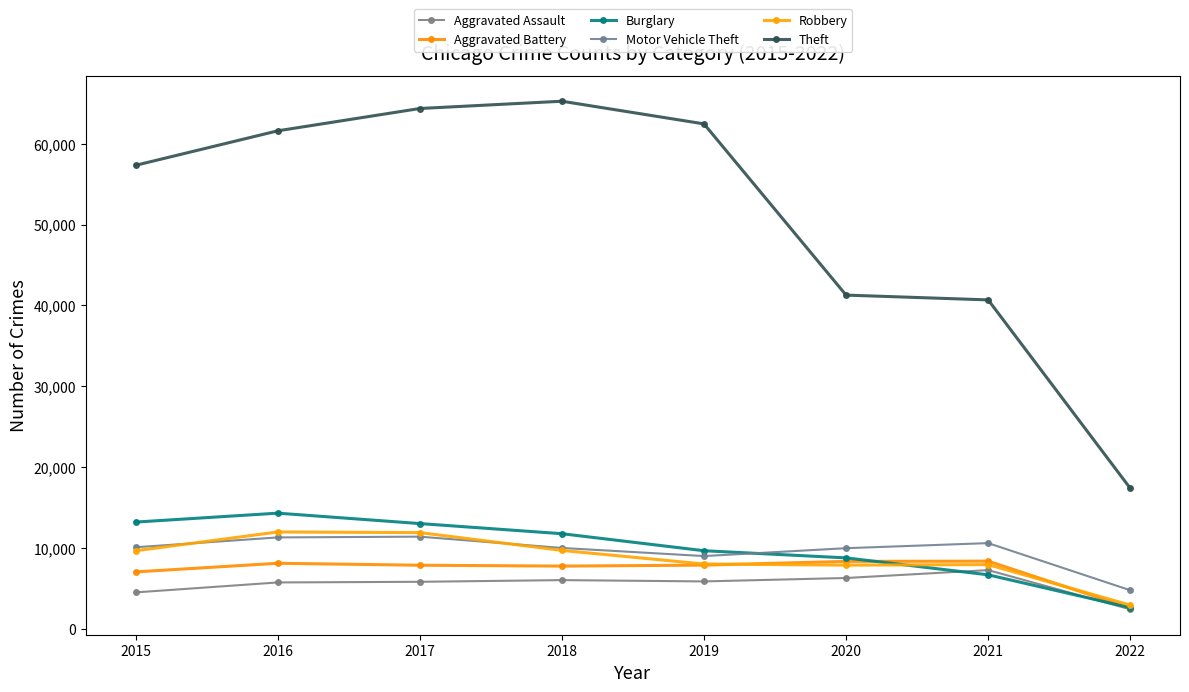

Rank the series at 2016 from lowest to highest value.

Aggravated Assault, Aggravated Battery, Motor Vehicle Theft, Robbery, Burglary, Theft